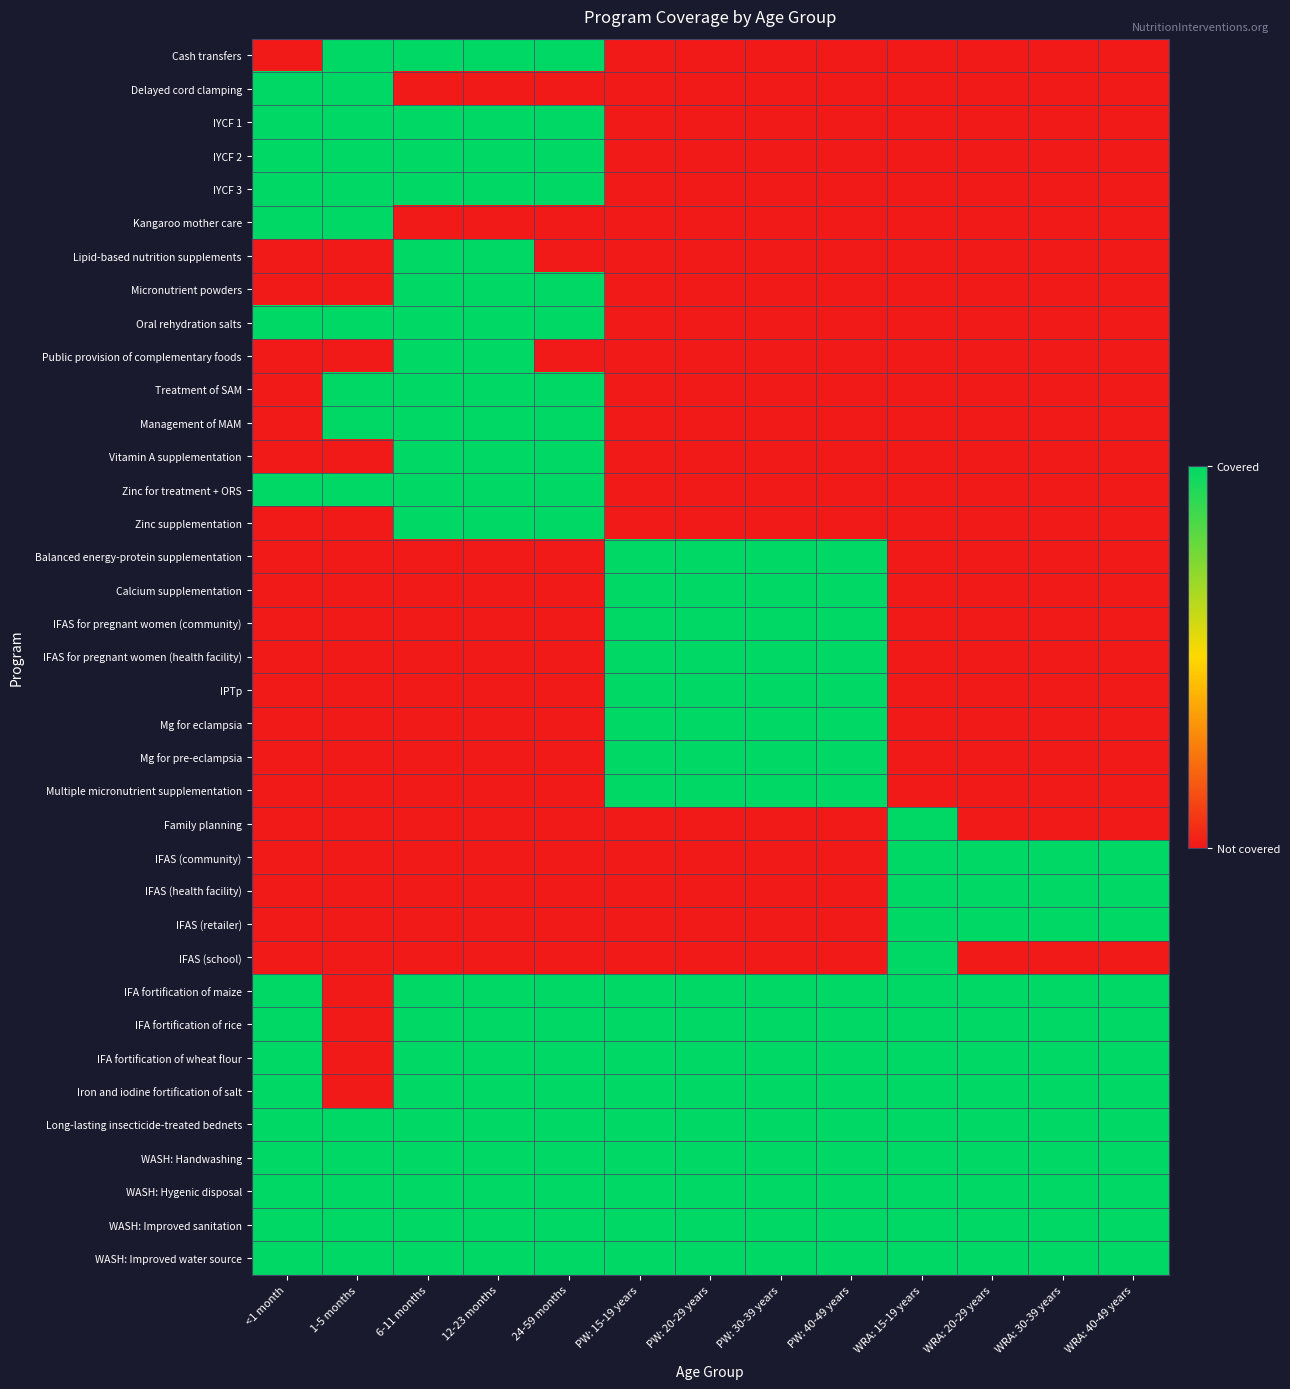

Count the number of categories in the chart.

13